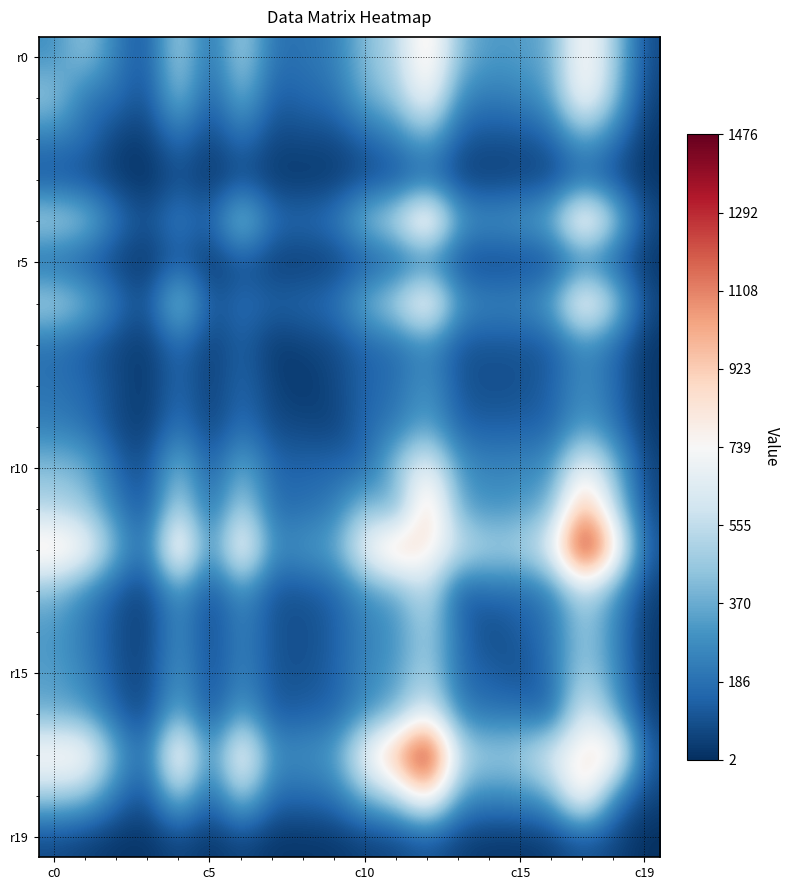

What is the maximum value shown in the chart?

1476